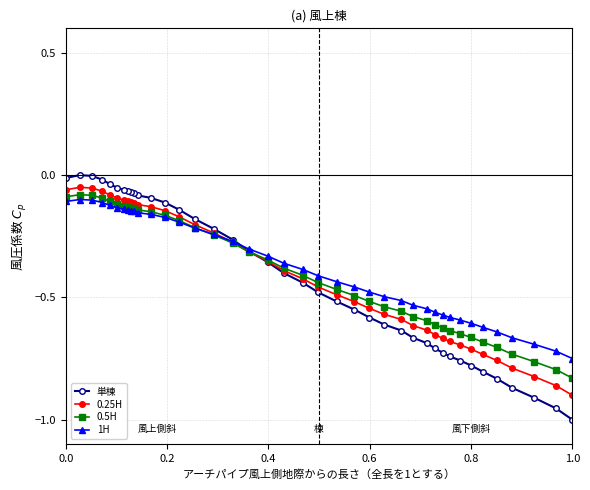

What are all the series names shown in the legend?

単棟, 0.25H, 0.5H, 1H